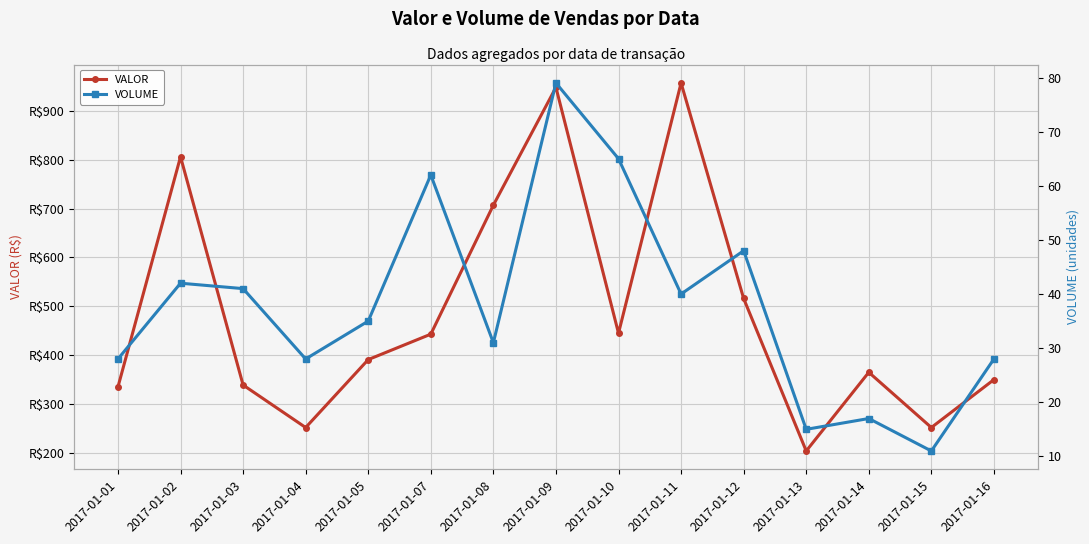

Reading left to right, what are all the values shown in this chart?

VALOR: 335	806	339	252	391	443	707	948	445	957	516	204	365	252	350
VOLUME: 28	42	41	28	35	62	31	79	65	40	48	15	17	11	28